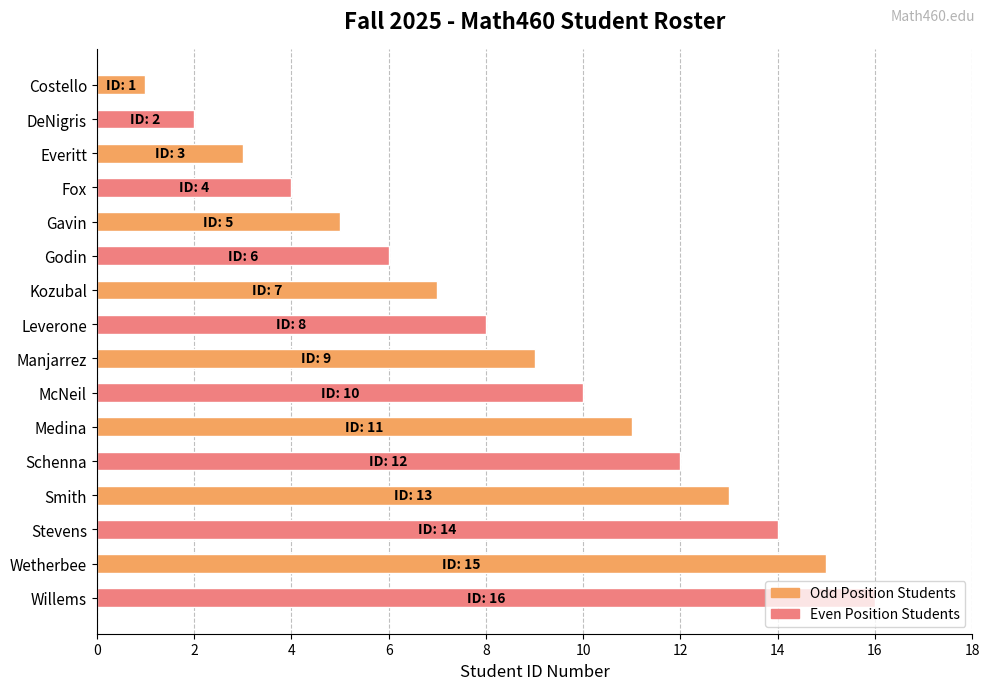

Count the number of data series in this chart.

1